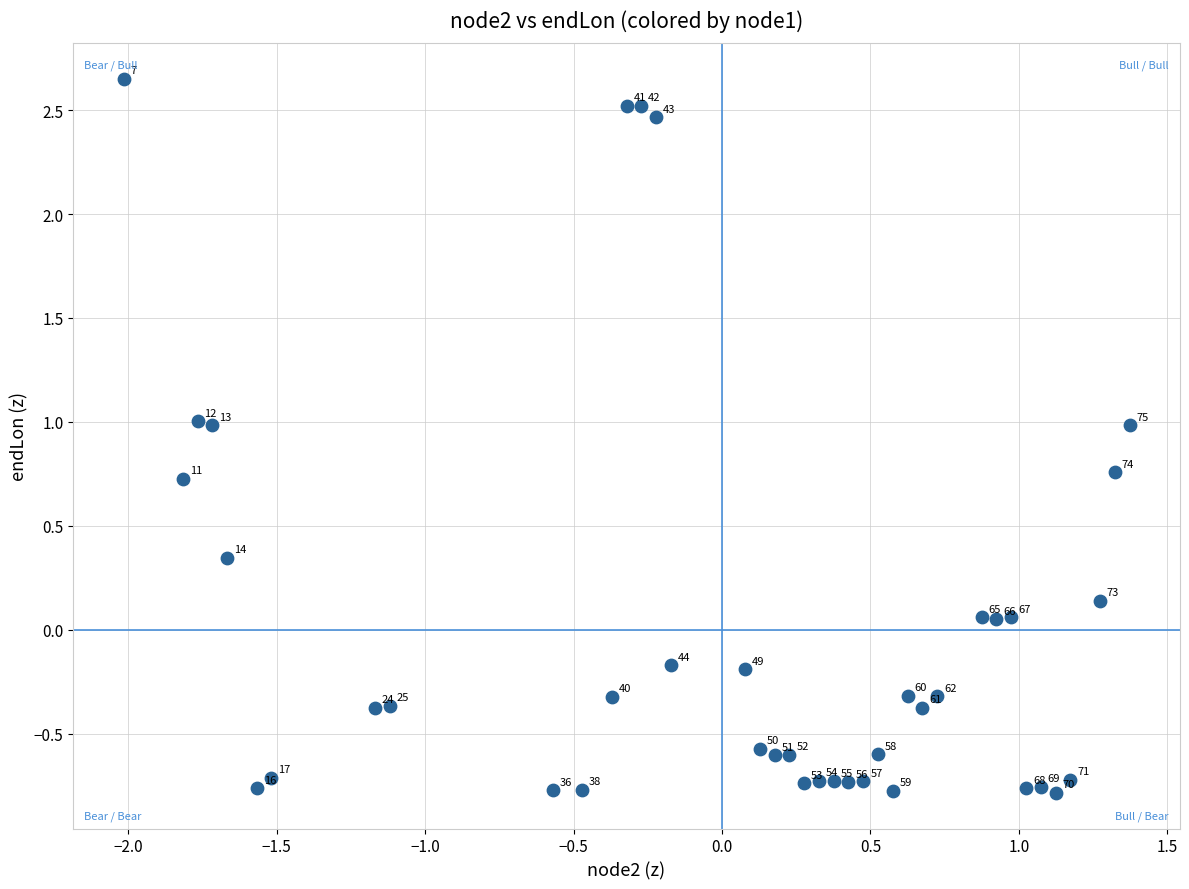

What is the range of X values (max minus min)?

3.4